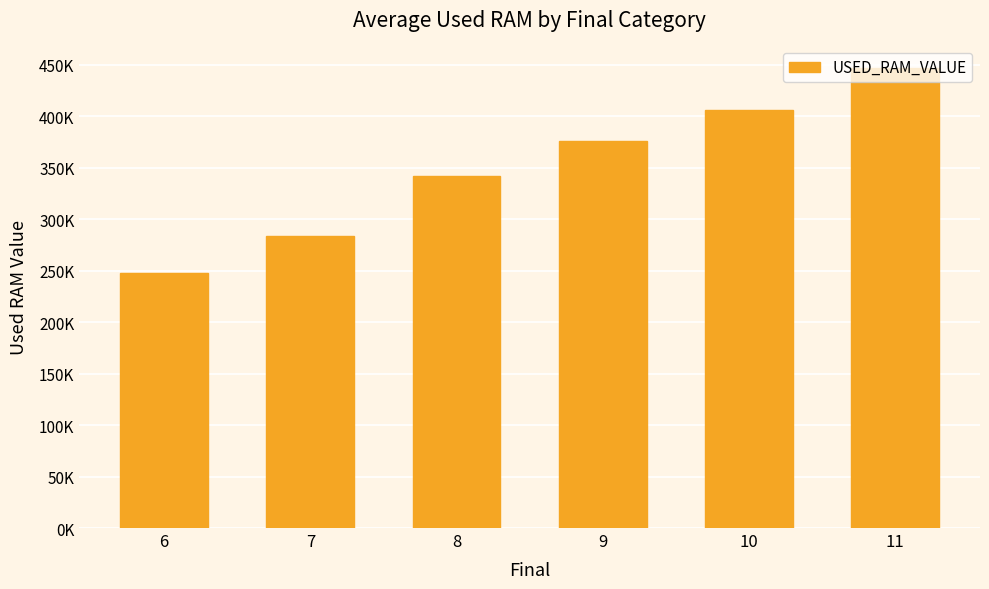

At which label is the value closest to 347101?

8